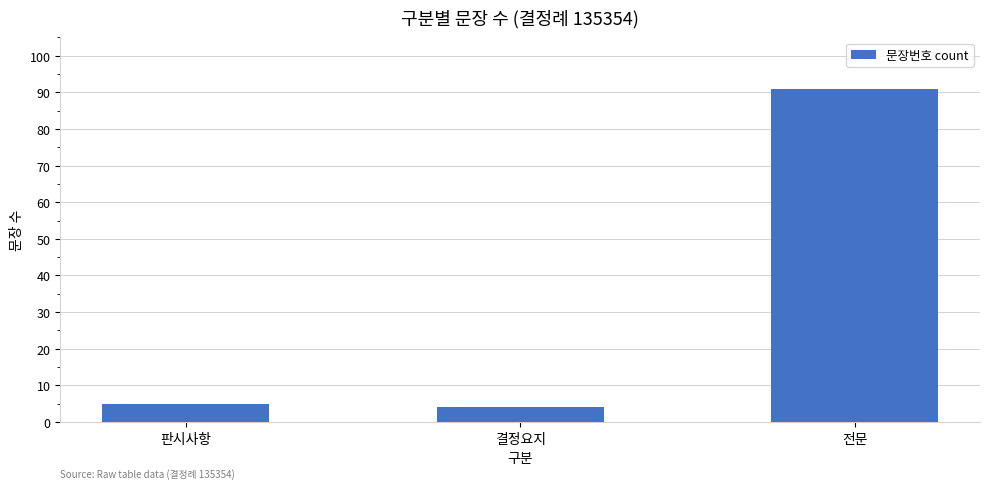

What is the sum of the values at 판시사항 and 결정요지?

9